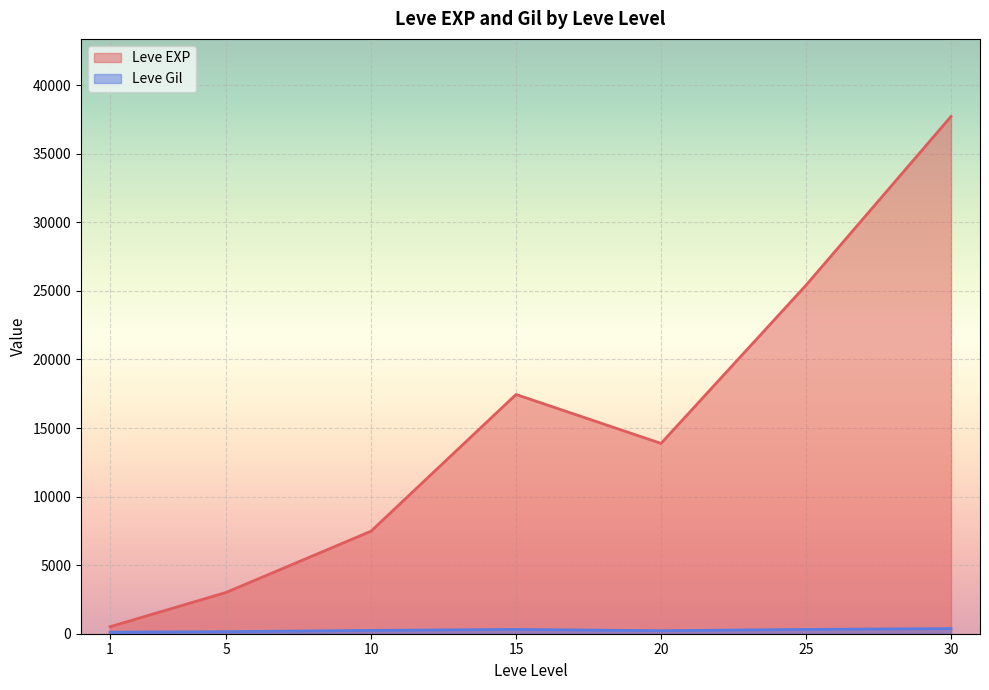

How many lines are shown in the chart?

2